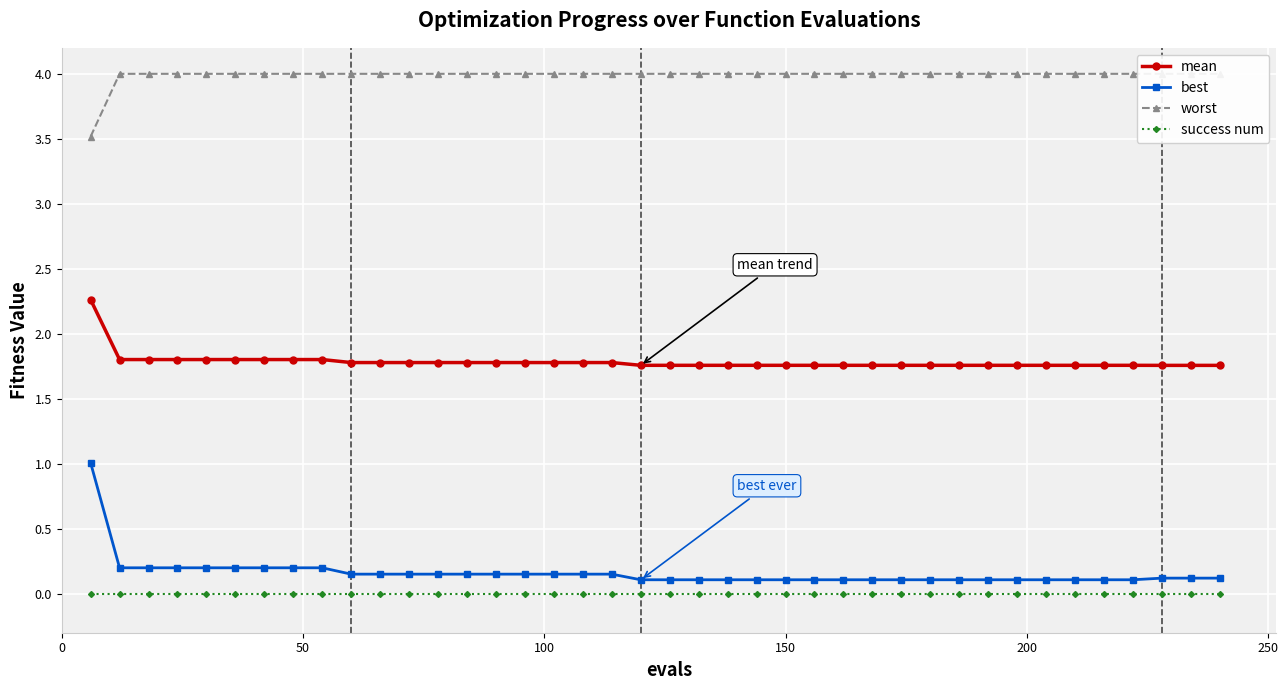

What is the value of the best point at the 28th from the left?

0.1